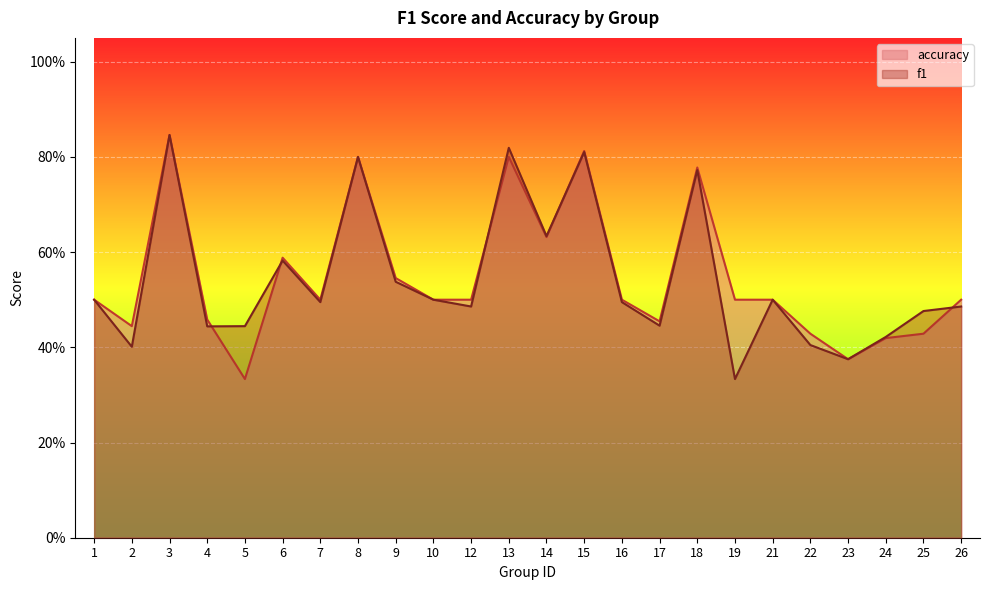

How many intersections are there between accuracy and f1?

5